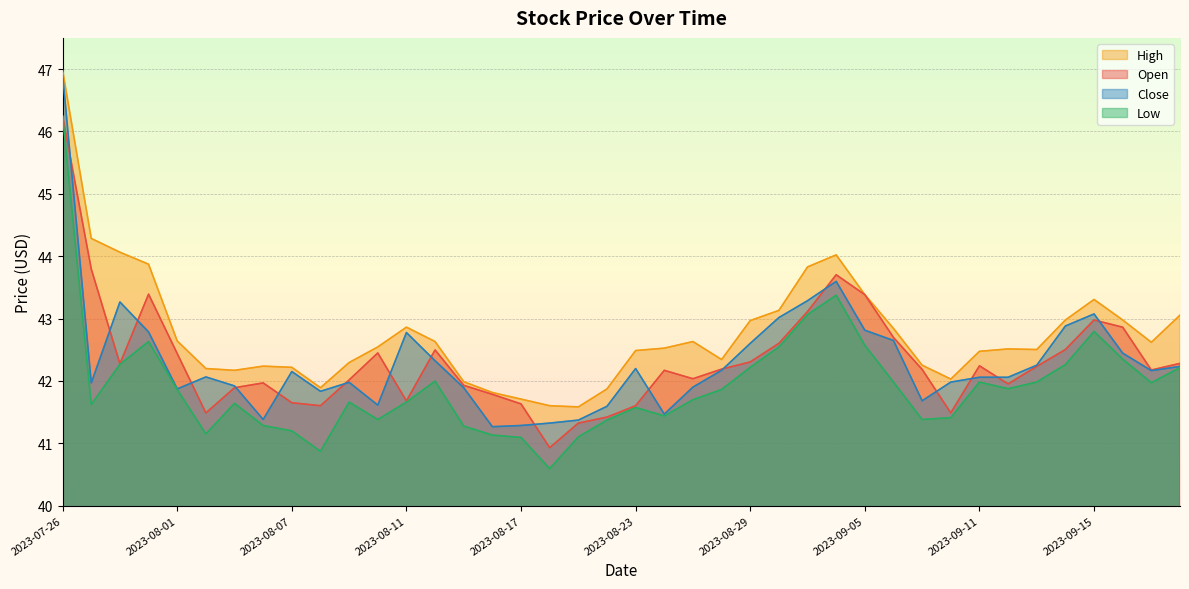

How many intersections are there between Open and Close?

17